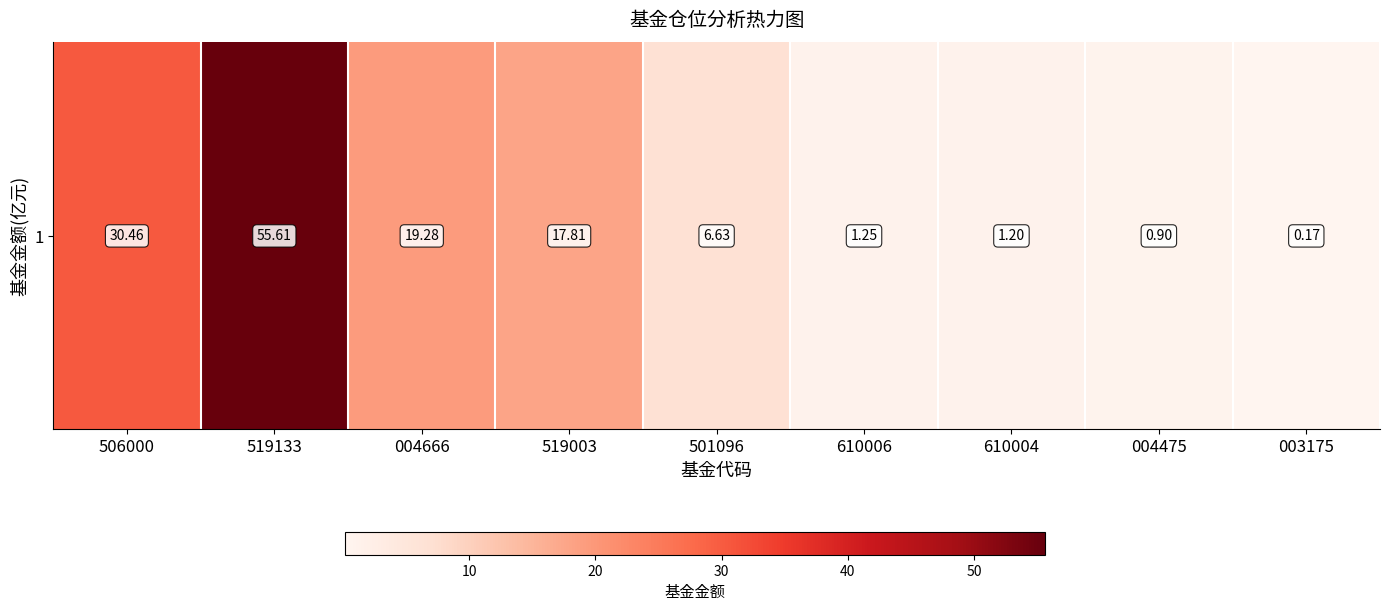

Which category has the lowest value across all series?

003175